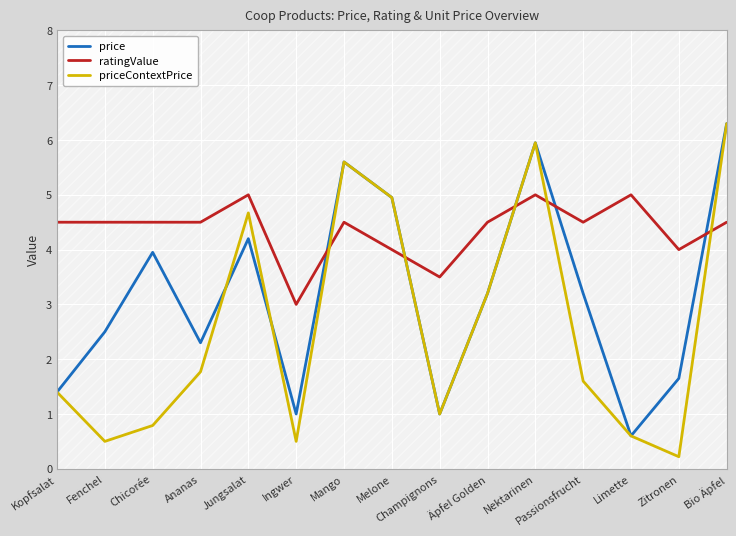

How many intersections are there between ratingValue and price?

5